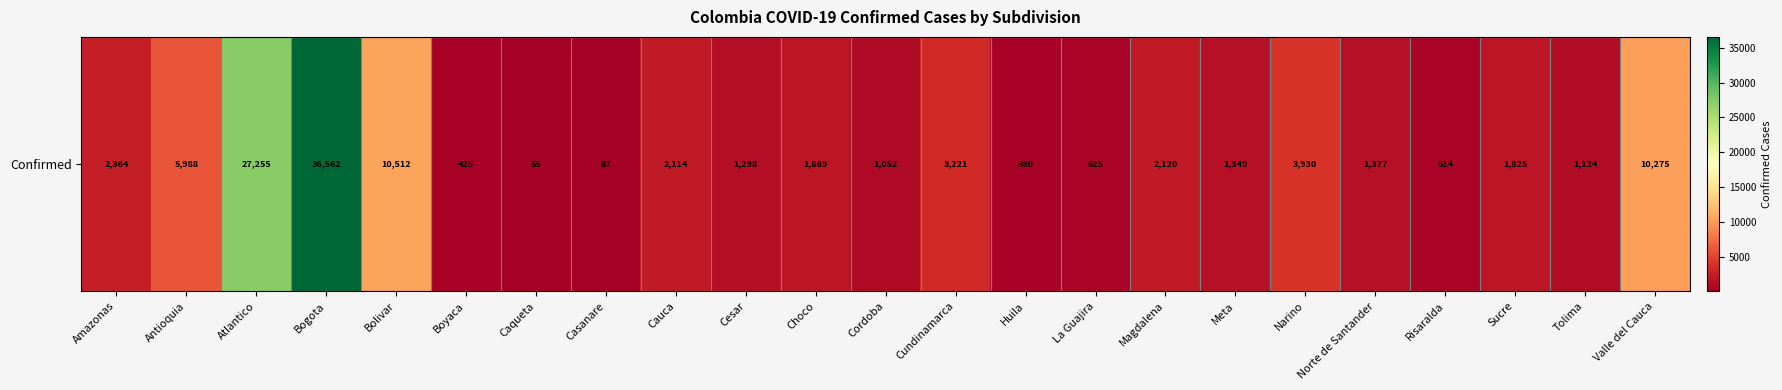

Reading left to right, list all the values displayed in this chart.

2364	5988	27255	36562	10512	425	55	87	2114	1298	1869	1052	3221	380	625	2120	1349	3930	1377	614	1825	1124	10275